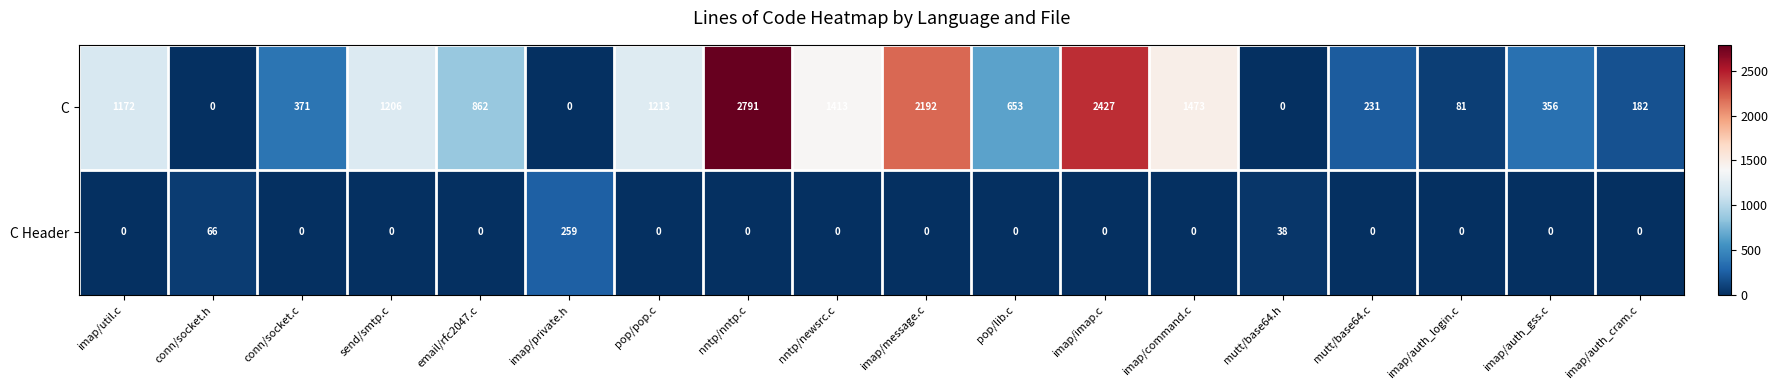

Which series has the largest total across all categories?

C